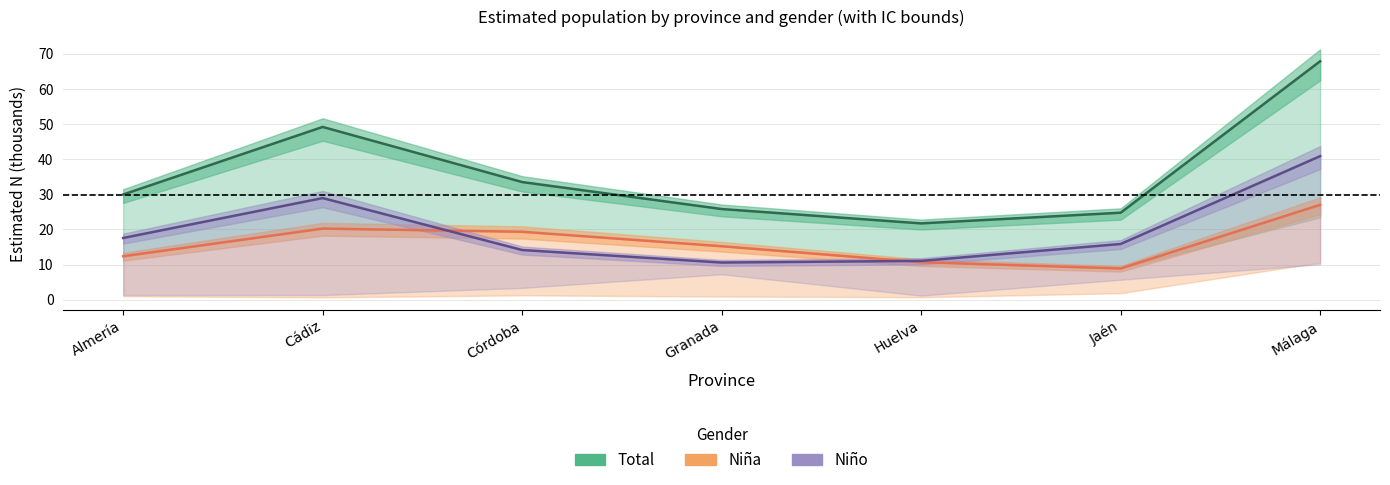

At which category does Niña reach its first local peak?

Cádiz